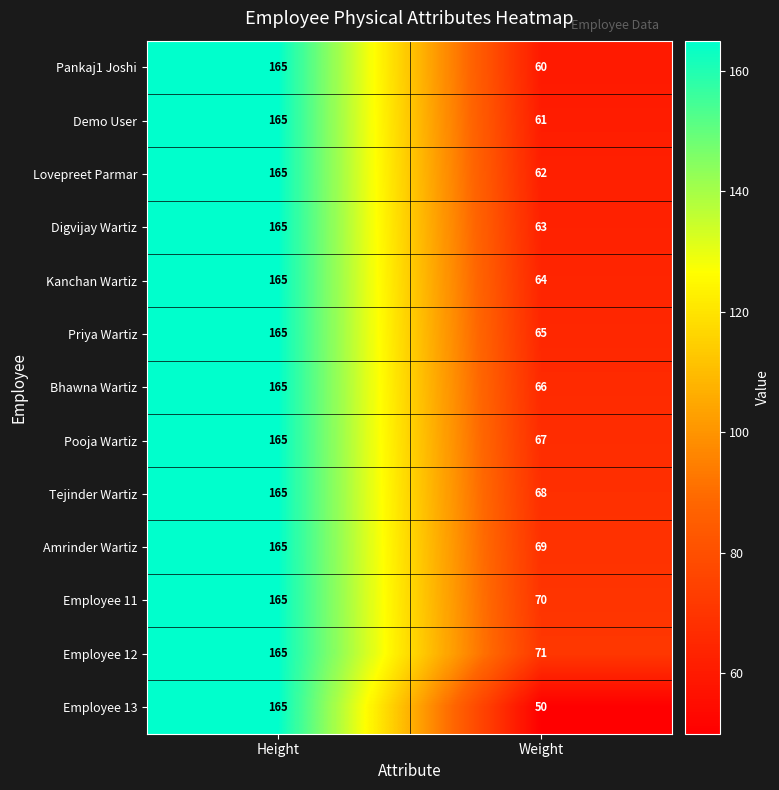

What is the sum of all Pankaj1 Joshi values?

225